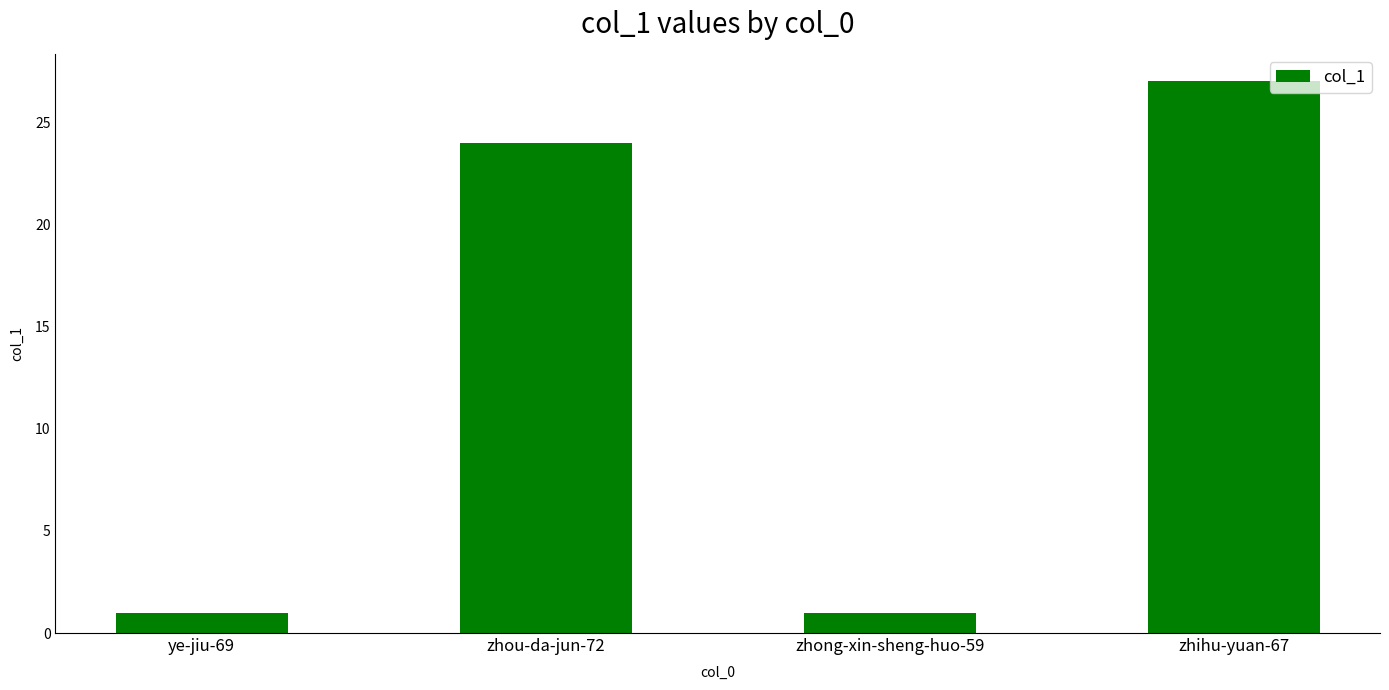

Are the bars horizontal?

No